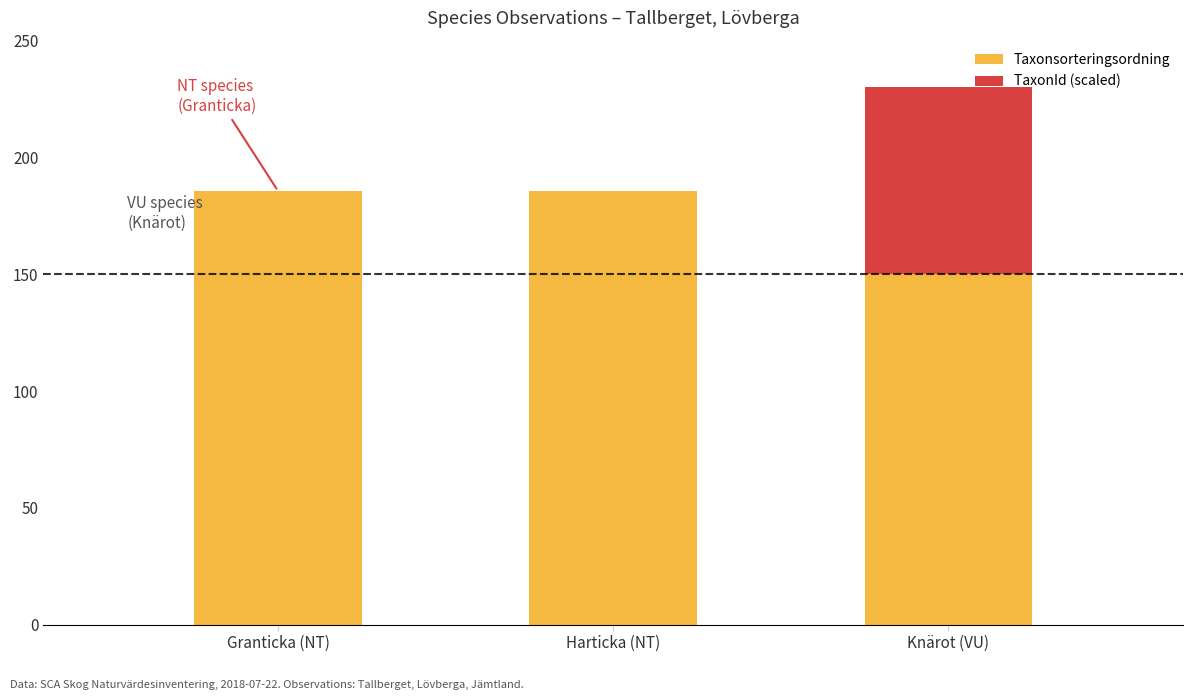

At how many categories does at least one series exceed 68?

3